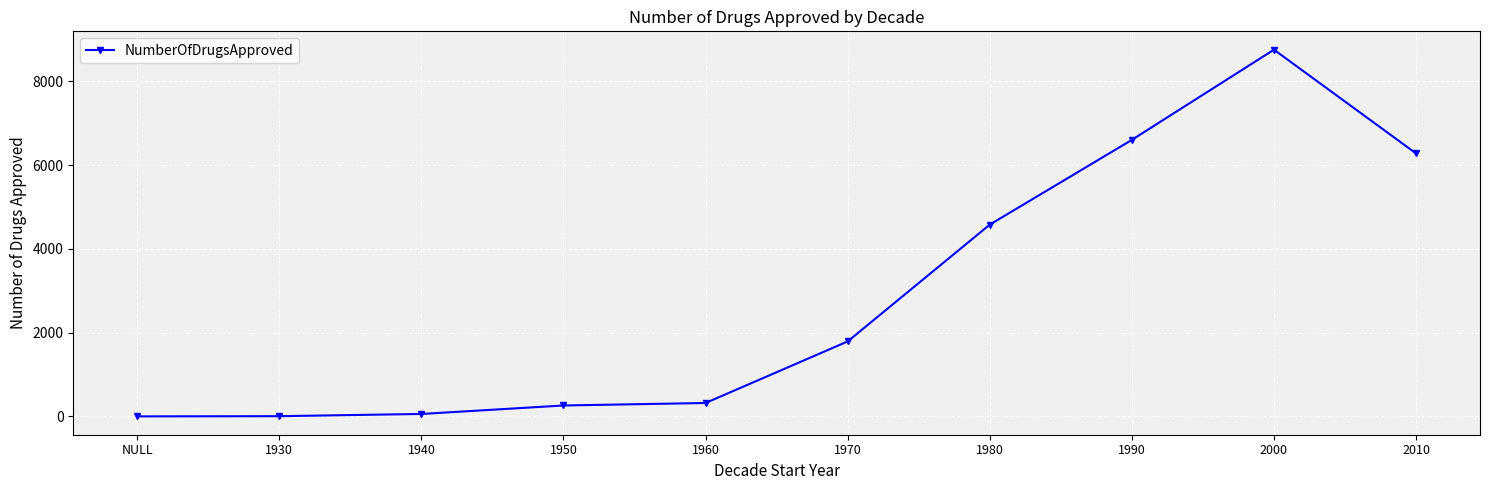

Does the chart display data point markers on the line(s)?

Yes